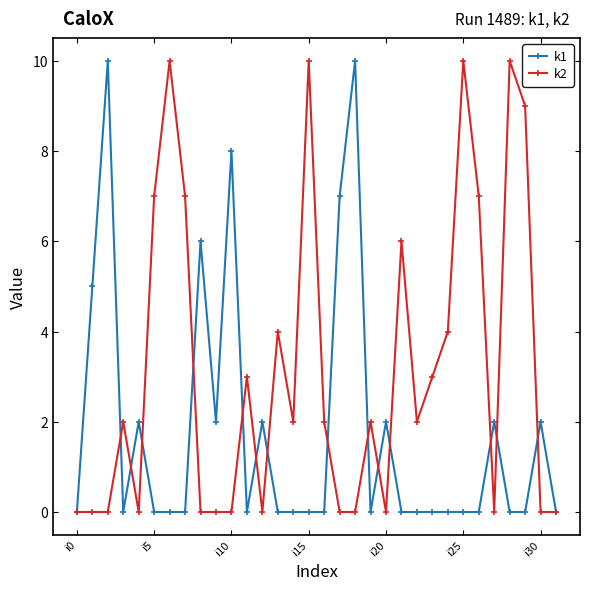

Which series has the largest total across all categories?

k2